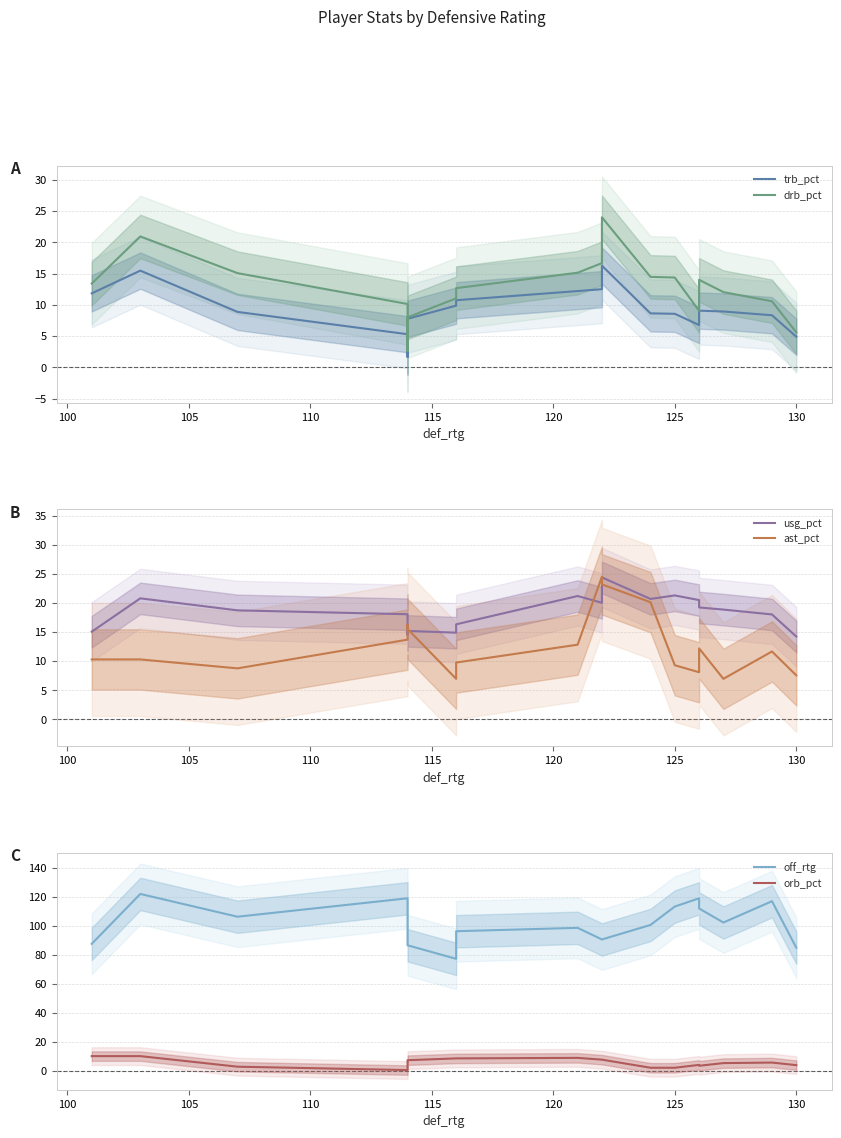

What is the value of the usg_pct point at the 4th from the left?

18.1